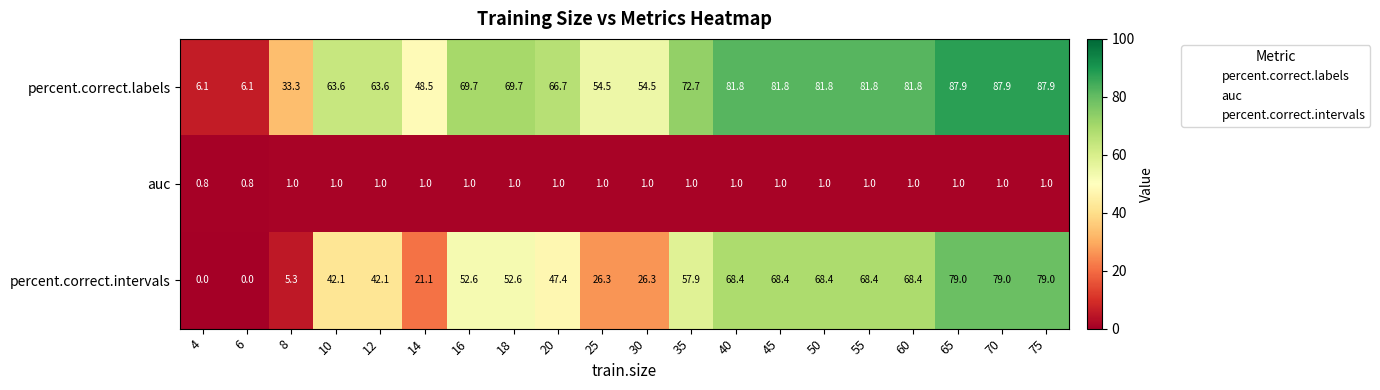

What is the sum of the percent.correct.intervals values at 8 and 18?

57.9